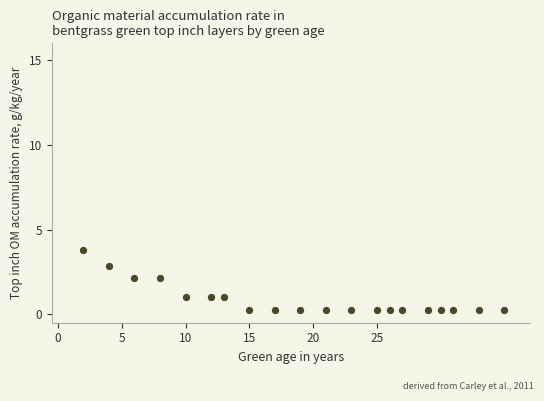

What is the range of Y values (max minus min)?

3.6